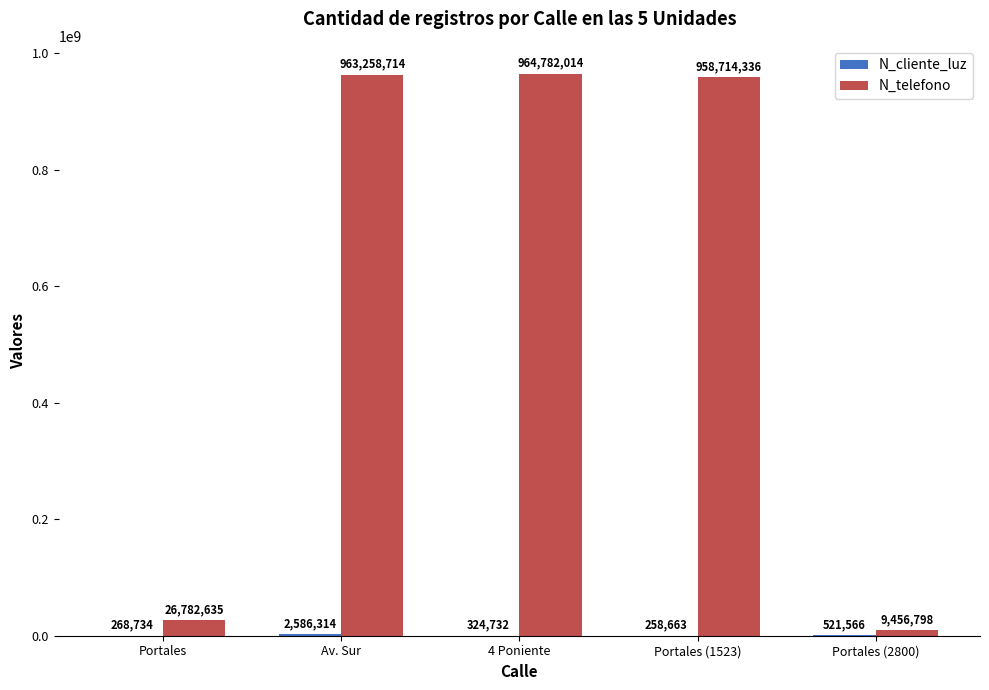

What is the greatest value displayed?

964782014